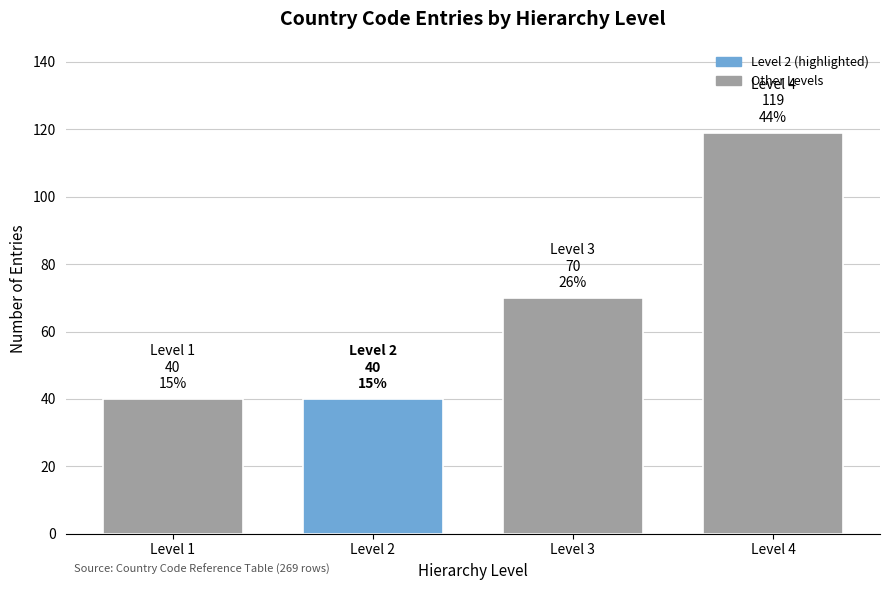

Reading left to right, transcribe all the data shown in this chart.

Level 1=40	Level 2=40	Level 3=70	Level 4=119